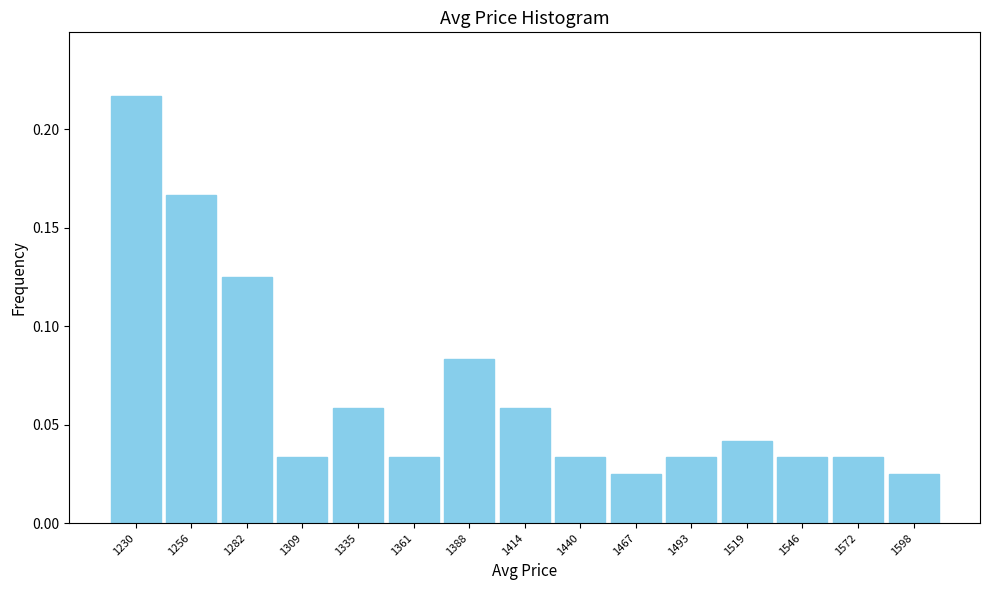

Which category has the highest value across all series?

1230